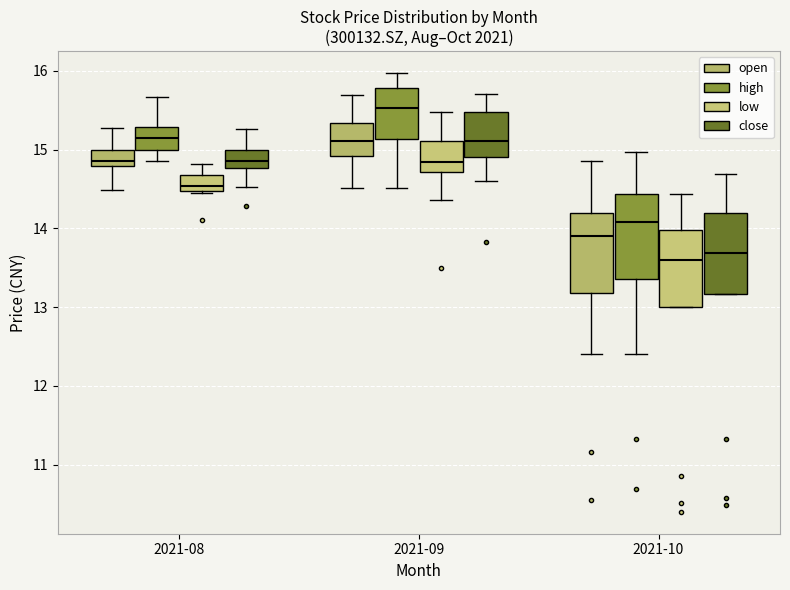

Reading left to right, transcribe this box plot: for each box, give where its median line is, the range the box spans, and where its two whiskers end, as read against the y-axis. The values are not printed on the chart, so give them approximately, as read against the axis.

2021-08 (open): median 14.9, box 14.8 to 15.0, whiskers 14.5 to 15.3
2021-08 (high): median 15.2, box 15.0 to 15.3, whiskers 14.9 to 15.7
2021-08 (low): median 14.5 (just above the box's lower edge), box 14.5 to 14.7, whiskers 14.5 to 14.8
2021-08 (close): median 14.9, box 14.8 to 15.0, whiskers 14.5 to 15.3
2021-09 (open): median 15.1, box 14.9 to 15.3, whiskers 14.5 to 15.7
2021-09 (high): median 15.5, box 15.1 to 15.8, whiskers 14.5 to 16.0
2021-09 (low): median 14.8, box 14.7 to 15.1, whiskers 14.4 to 15.5
2021-09 (close): median 15.1, box 14.9 to 15.5, whiskers 14.6 to 15.7
2021-10 (open): median 13.9, box 13.2 to 14.2, whiskers 12.4 to 14.9
2021-10 (high): median 14.1, box 13.4 to 14.4, whiskers 12.4 to 15.0
2021-10 (low): median 13.6, box 13.0 to 14.0, whiskers 13.0 to 14.4
2021-10 (close): median 13.7, box 13.2 to 14.2, whiskers 13.2 to 14.7